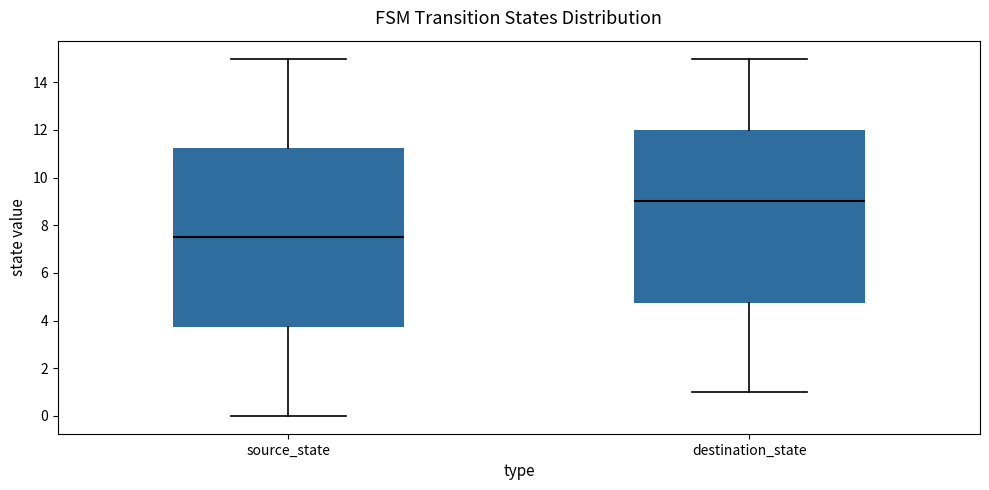

Where does the median line of the box for source_state sit on the y-axis? The values are not printed on the chart, so give them approximately, as read against the axis.

7.6